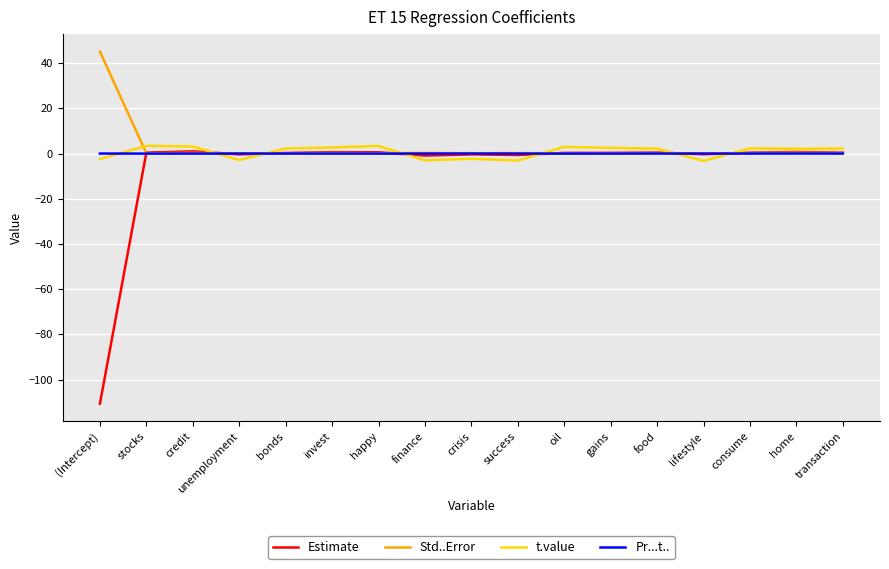

Which category has the lowest value across all series?

(Intercept)